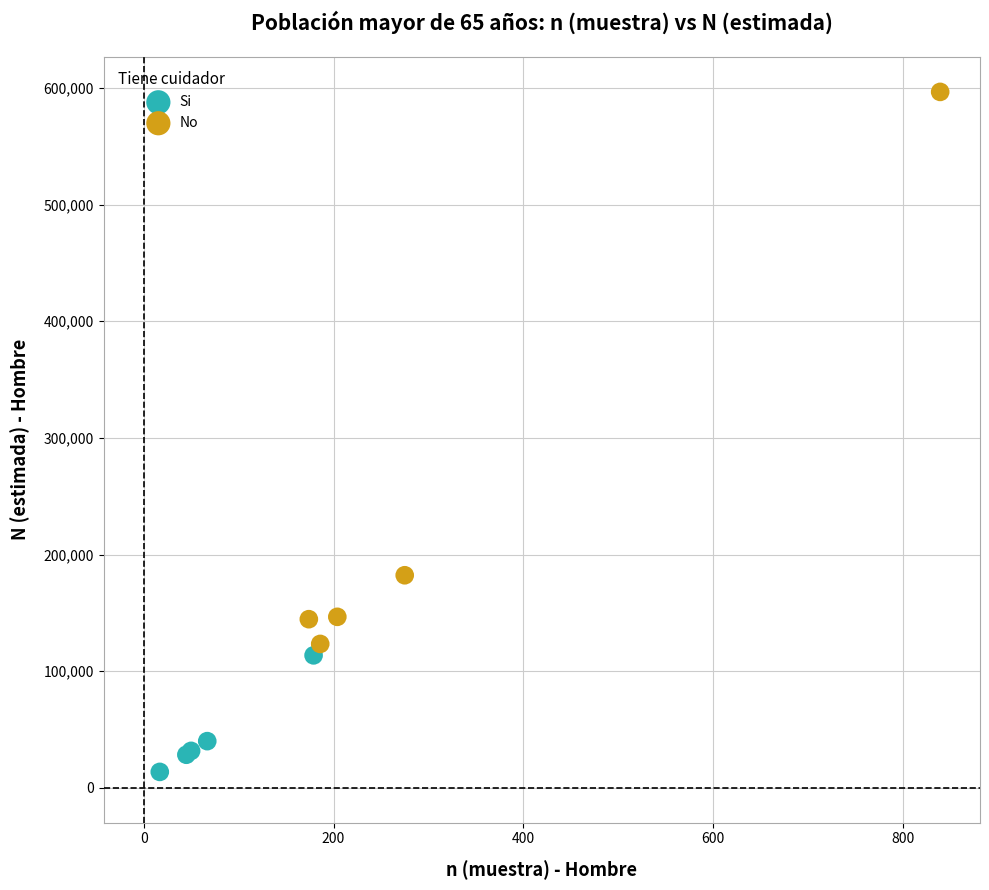

Which series contains the highest Y value?

No